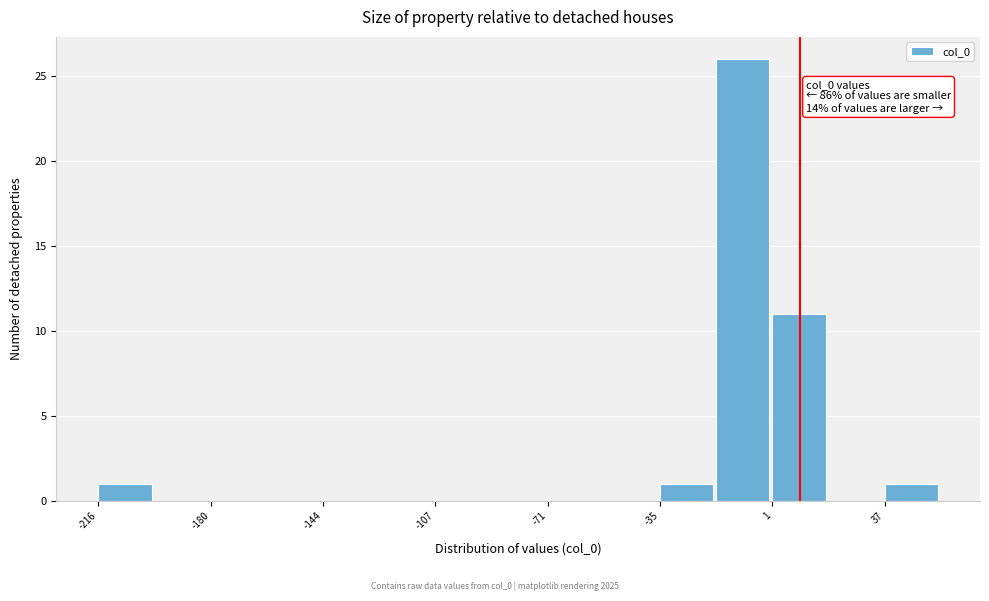

Read against the x-axis, roughly where is the centre of the tallest bar?

-10